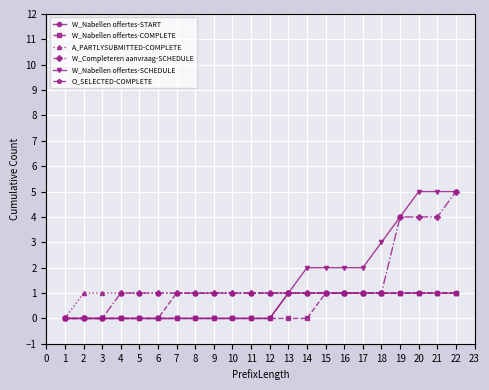

Is the value of W_Nabellen offertes-SCHEDULE at 22 greater than the value of W_Nabellen offertes-COMPLETE at 8?

Yes